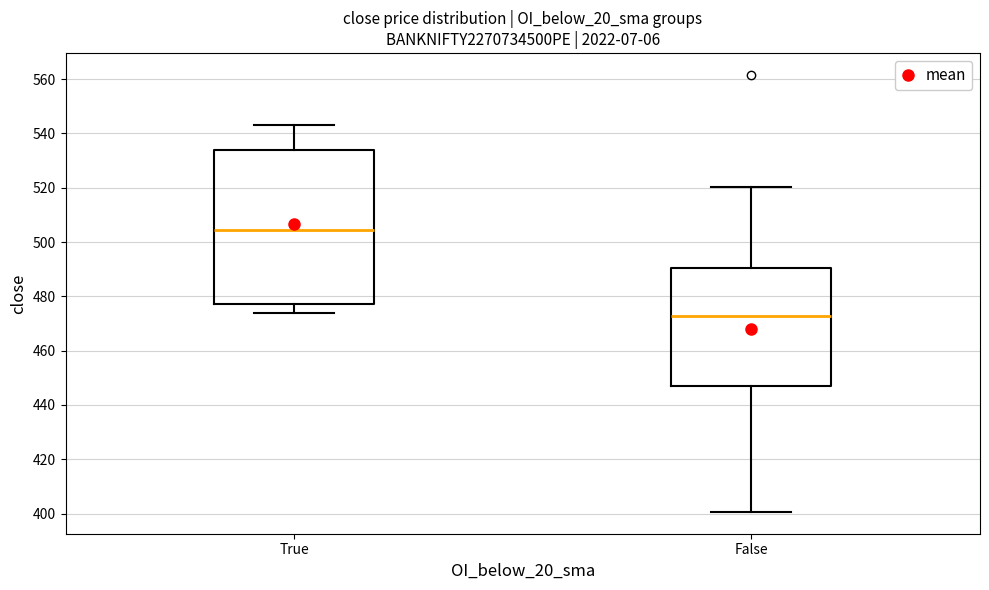

Where is the upper edge of the box for True on the y-axis? The values are not printed on the chart, so give them approximately, as read against the axis.

534